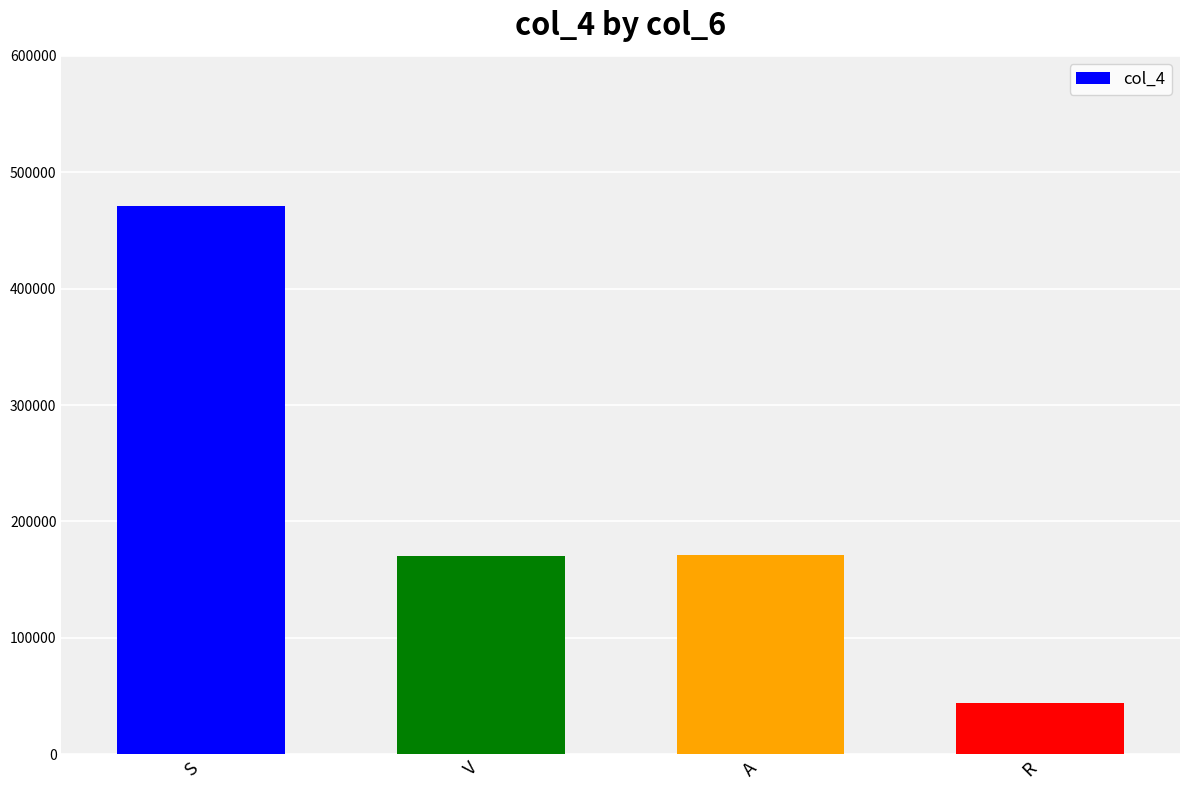

At which category does the chart reach its peak across all series?

S